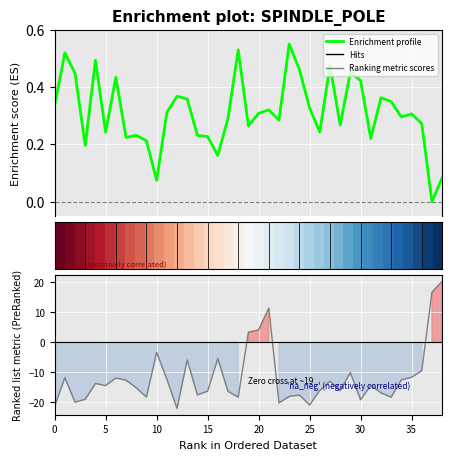

Reading left to right, transcribe all the data shown in this chart.

col_1: 0.3	0.5	0.4	0.2	0.5	0.2	0.4	0.2	0.2	0.2	0.1	0.3	0.4	0.4	0.2	0.2	0.2	0.3	0.5	0.3	0.3	0.3	0.3	0.6	0.5	0.3	0.2	0.5	0.3	0.5	0.4	0.2	0.4	0.3	0.3	0.3	0.3	0.0	0.1
col_2: -21.3	-11.7	-19.9	-18.9	-13.7	-14.4	-11.9	-12.6	-15.1	-18.2	-3.3	-12.2	-22.0	-5.8	-17.5	-16.2	-5.4	-16.3	-18.2	3.4	4.1	11.4	-20.2	-18.0	-17.5	-20.8	-16.0	-12.9	-16.0	-10.0	-19.1	-14.3	-16.8	-18.2	-12.5	-11.6	-9.4	16.7	20.3